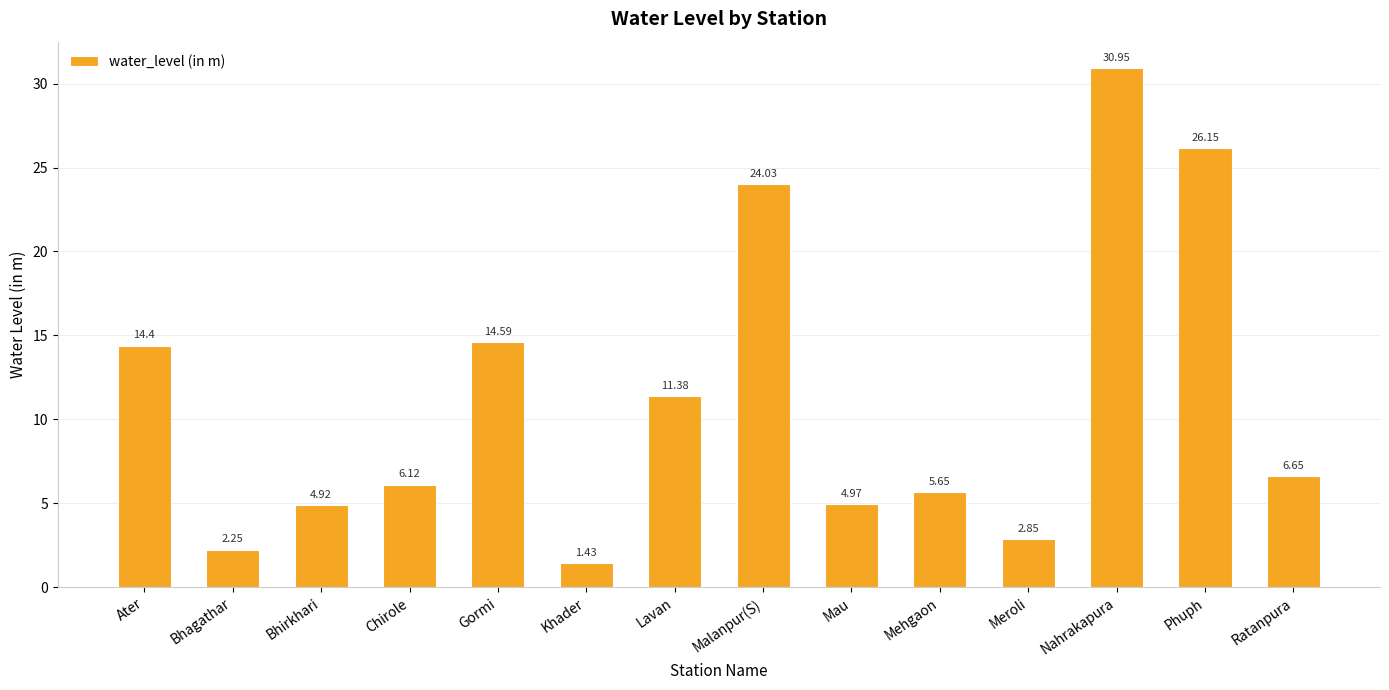

The chart shows a value of 4.5 at Meroli. True or false?

False